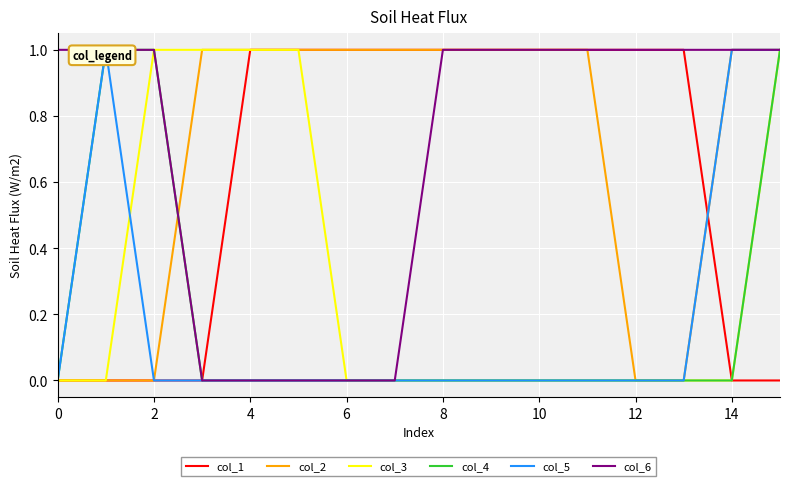

Which series has the widest spread of values?

col_1